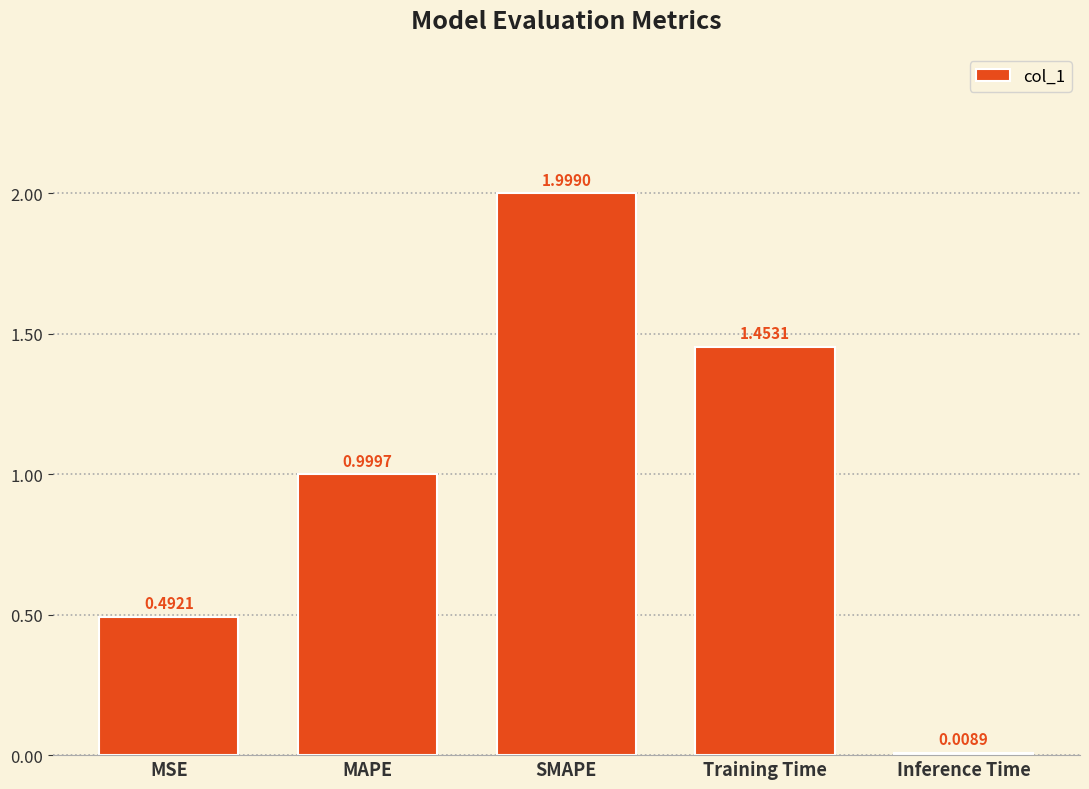

What is the label of the 3rd bar from the right?

SMAPE